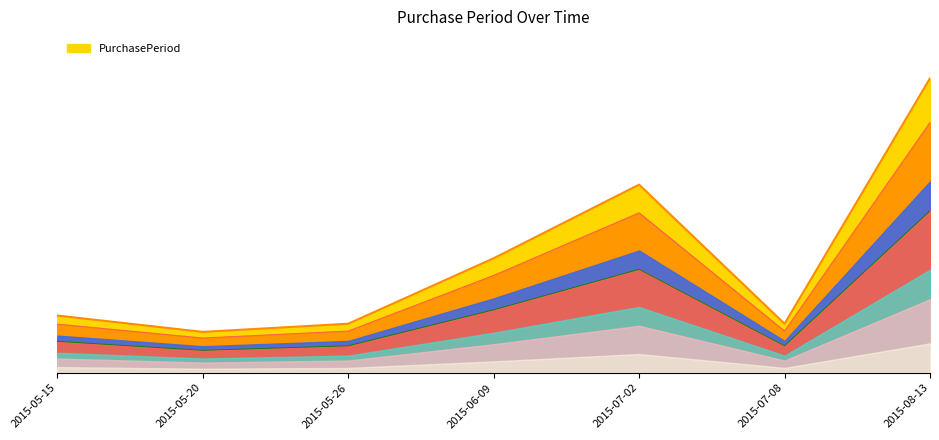

Reading left to right, what are all the values shown in this chart?

2015-05-15=3.9	2015-05-20=2.8	2015-05-26=3.3	2015-06-09=7.7	2015-07-02=12.7	2015-07-08=3.3	2015-08-13=19.8